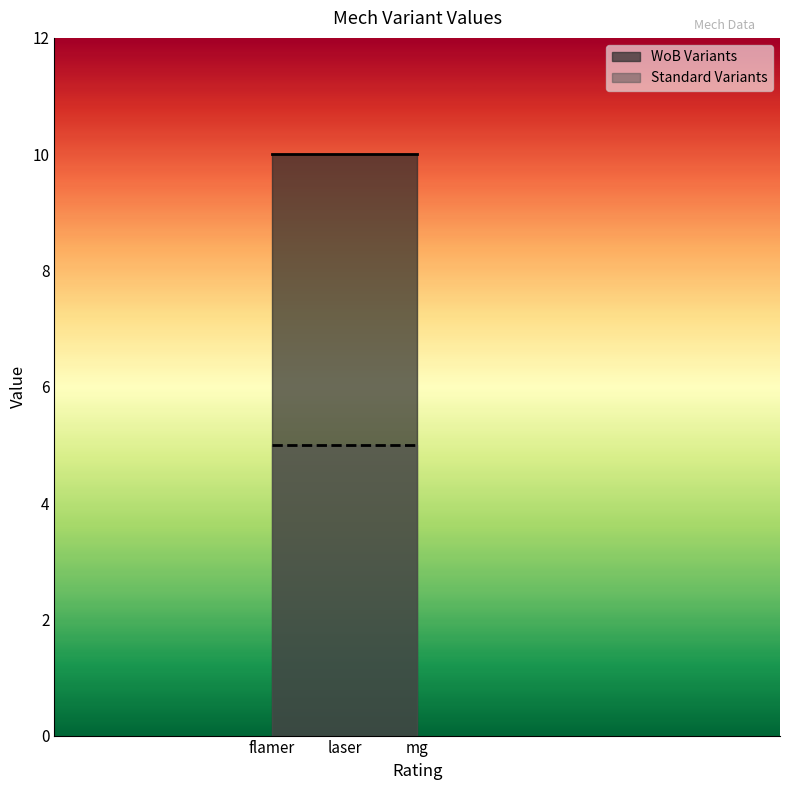

What value does the Standard Variants series have at flamer?

5